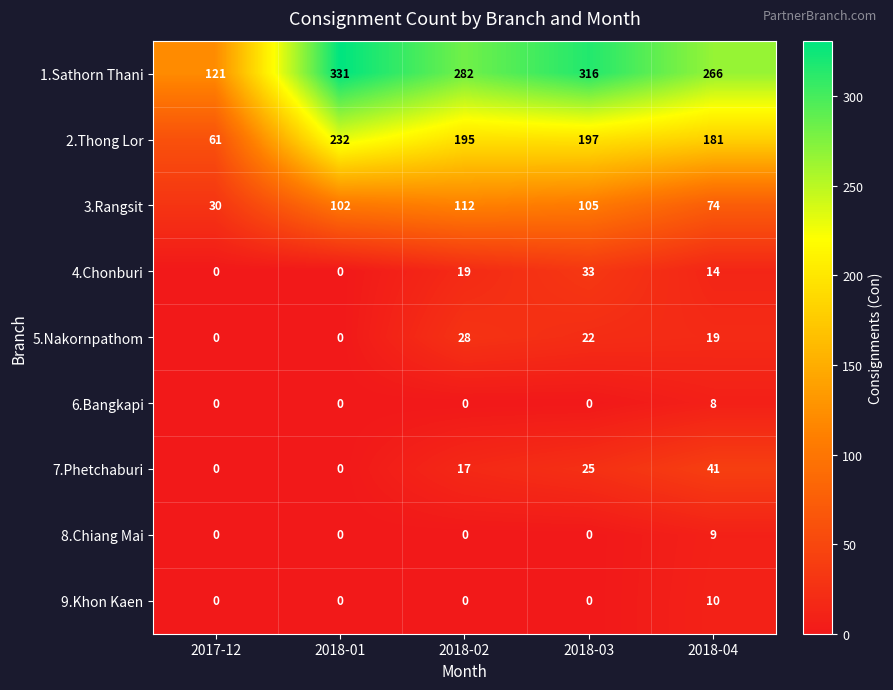

At which category is the sum across all series the highest?

2018-03